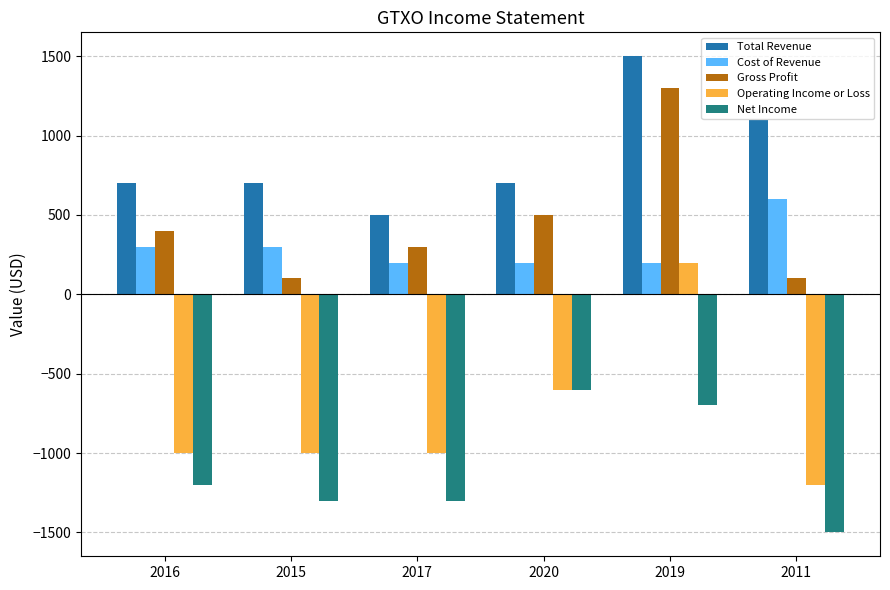

Reading right to left, extract all data points from this chart.

Total Revenue: 1100	1500	700	500	700	700
Cost of Revenue: 600	200	200	200	300	300
Gross Profit: 100	1300	500	300	100	400
Operating Income or Loss: -1200	200	-600	-1000	-1000	-1000
Net Income: -1500	-700	-600	-1300	-1300	-1200